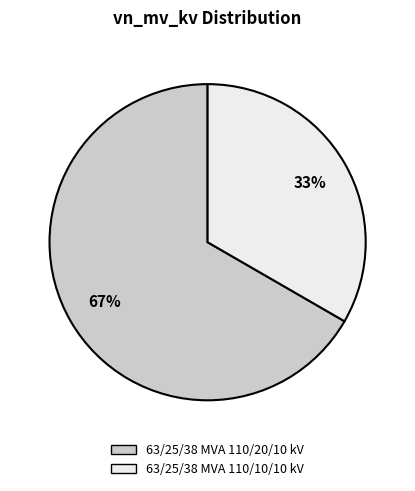

How many segments does this pie chart have?

2